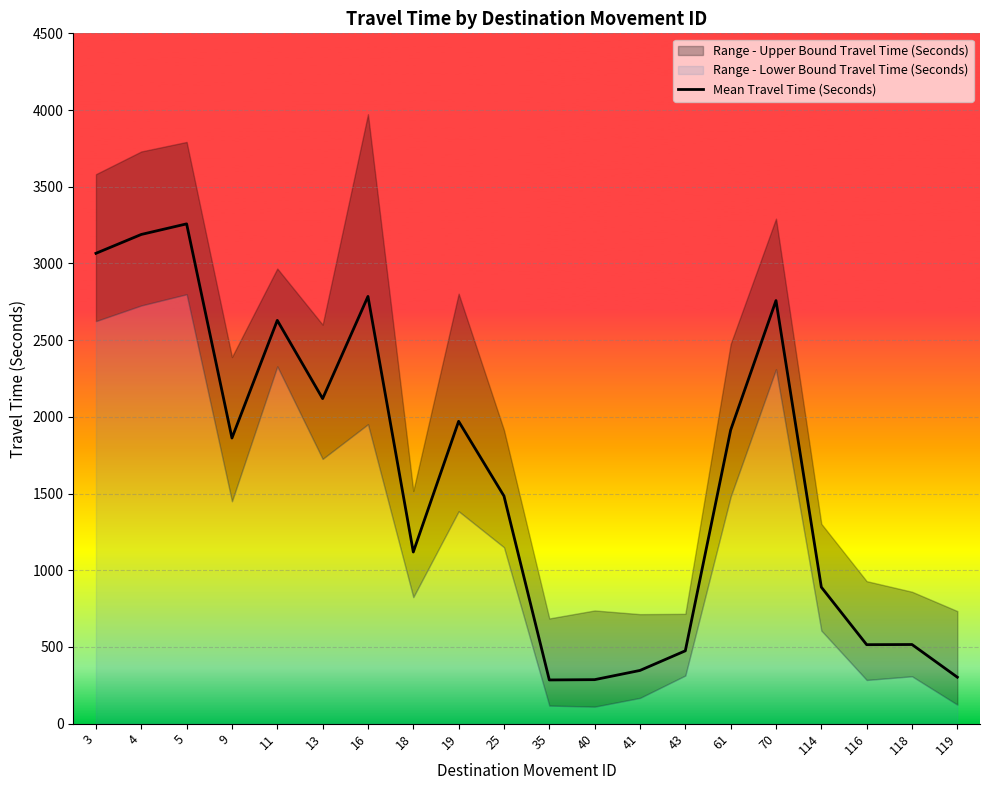

What is the value of the 12th point from the left?

287